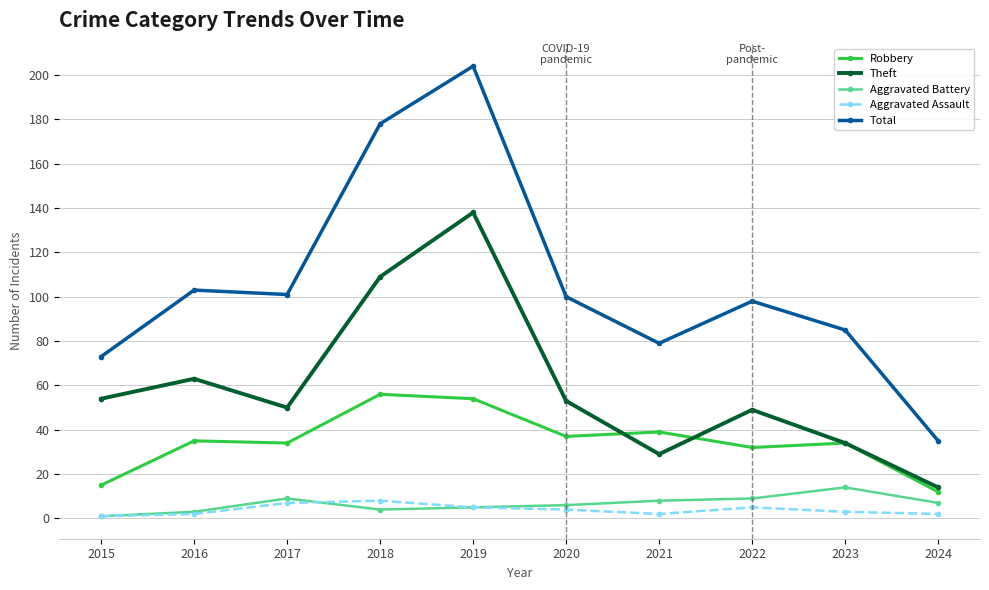

Rank the series by their maximum value, from highest to lowest.

Total, Theft, Robbery, Aggravated Battery, Aggravated Assault